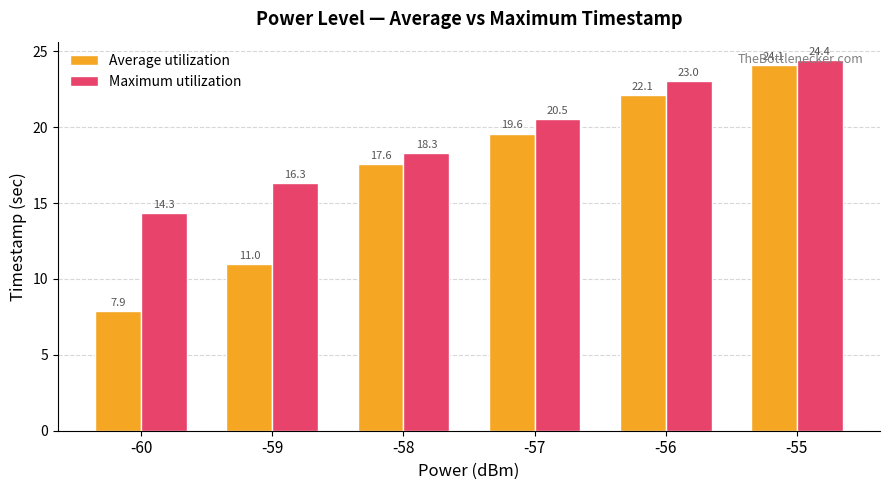

Between -59 and -55, which series saw the biggest shift?

Average utilization